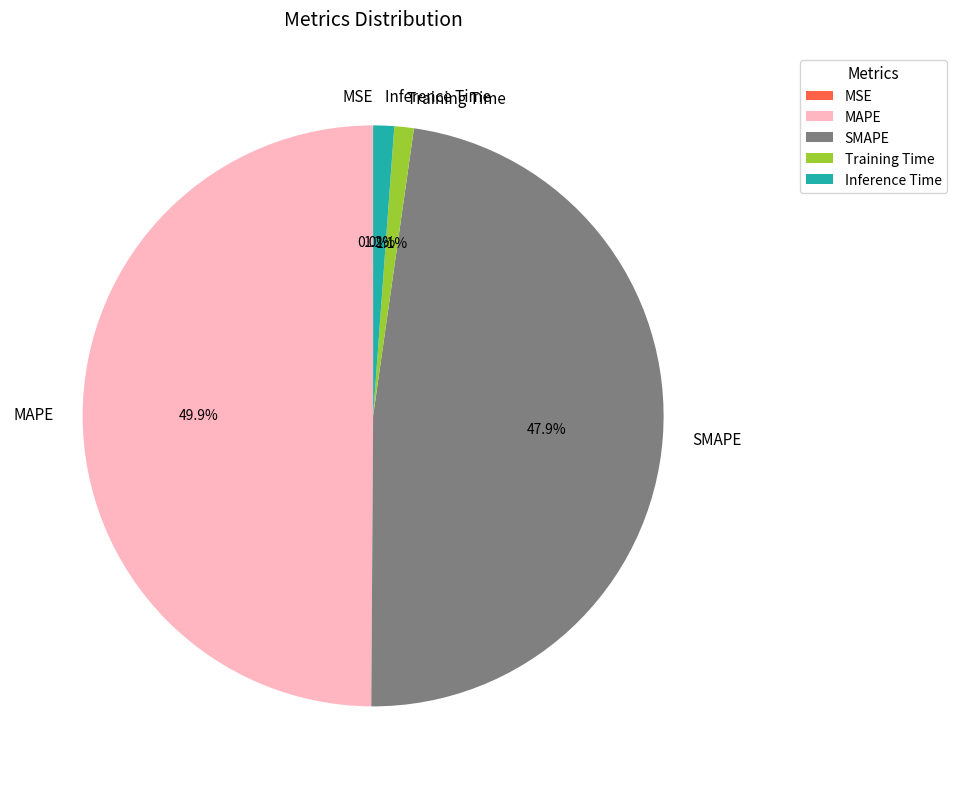

Is SMAPE the majority of the pie?

No